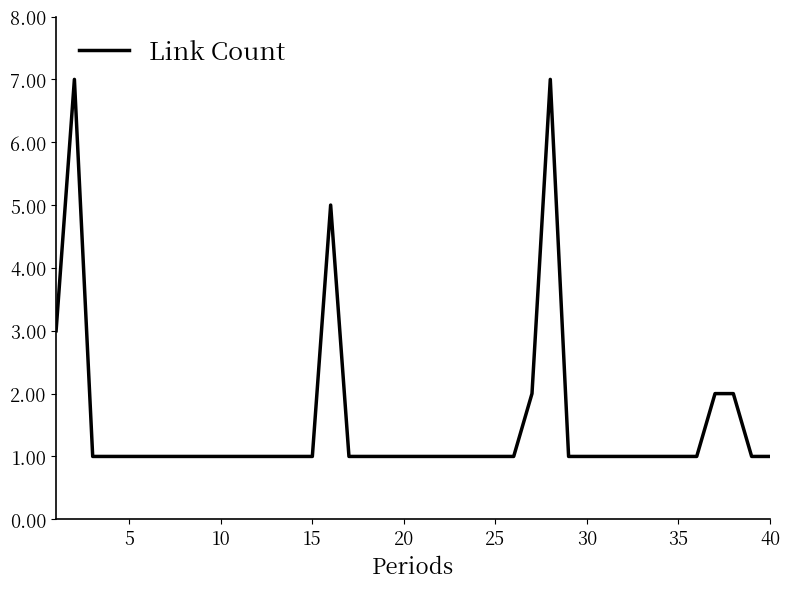

True or false: the data has more than 2 interior local peaks.

True